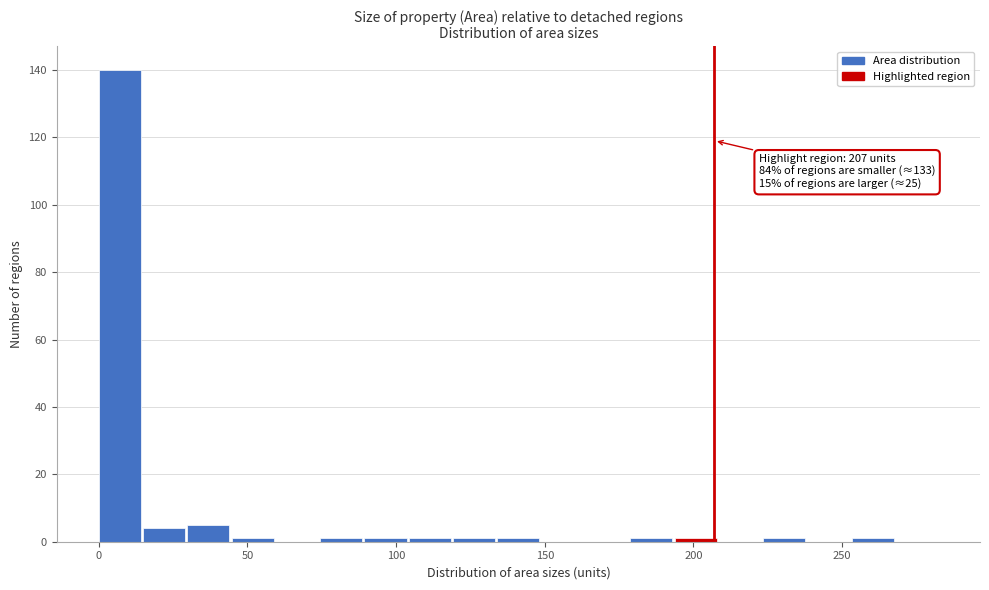

Read against the x-axis, roughly where is the centre of the tallest bar?

5